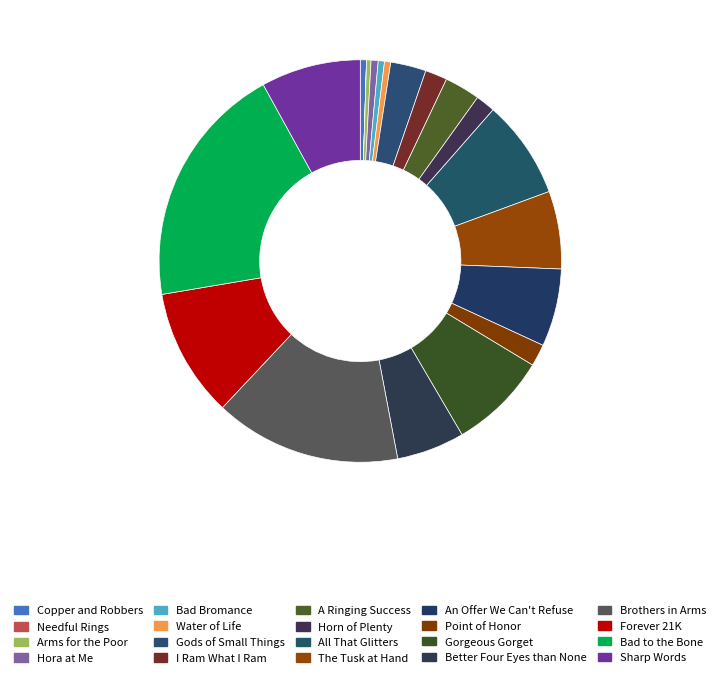

To the nearest percent, what percentage of the pie is Brothers in Arms?

15%